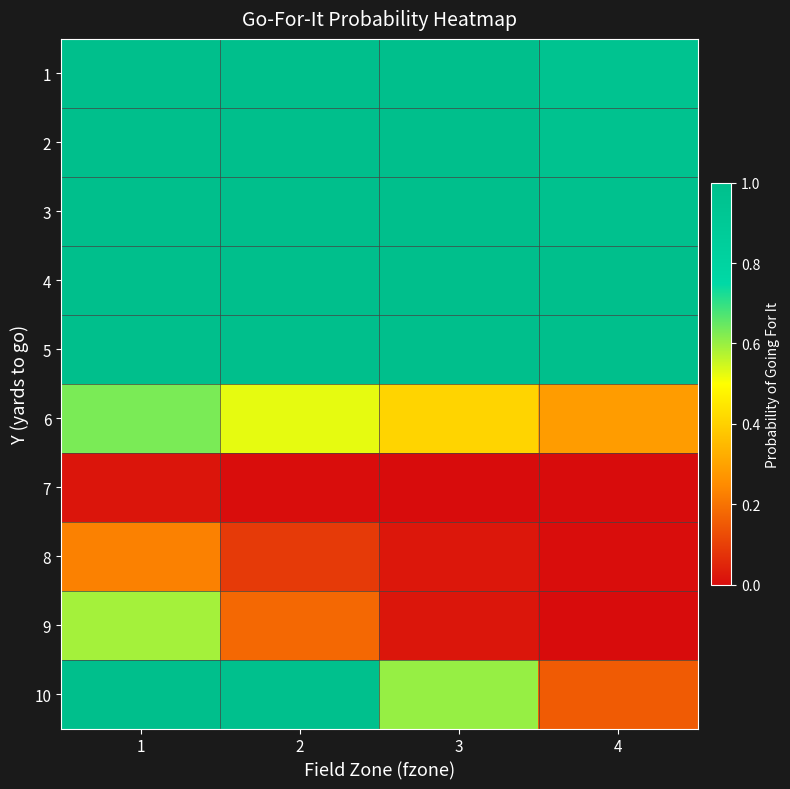

At which category is the sum across all series the highest?

1